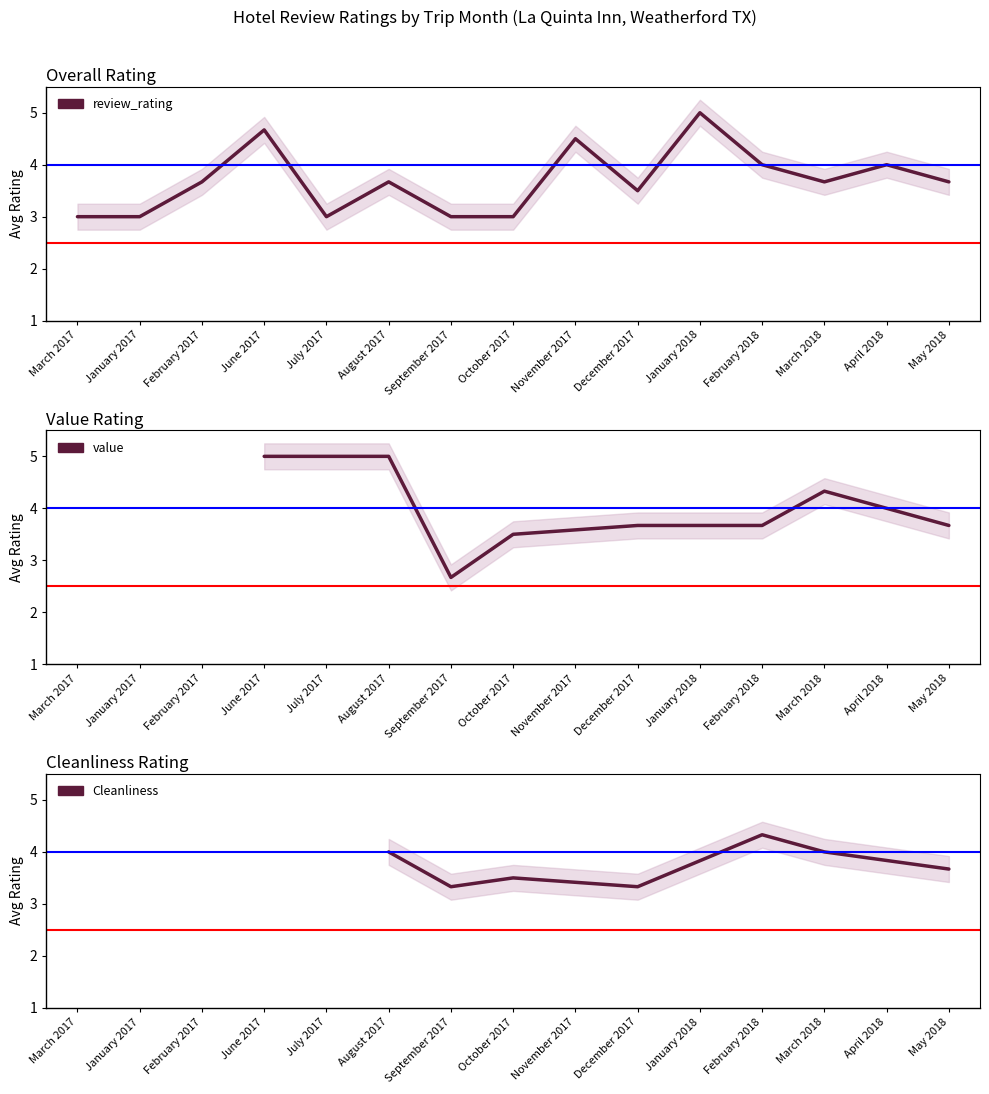

What value does the data have at February 2017?

3.7